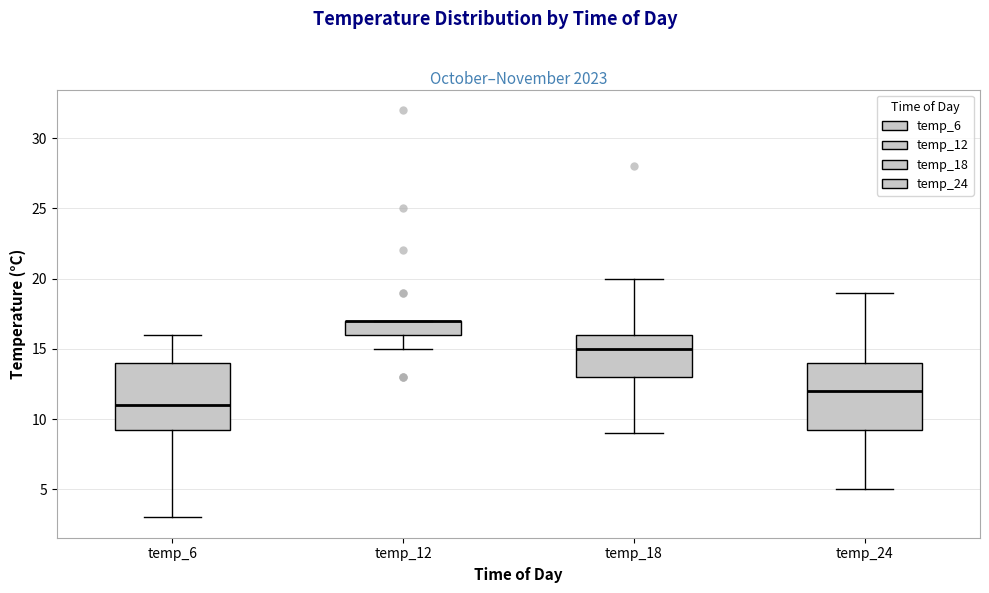

Where does the lower whisker of the box for temp_12 end on the y-axis? The values are not printed on the chart, so give them approximately, as read against the axis.

15.0